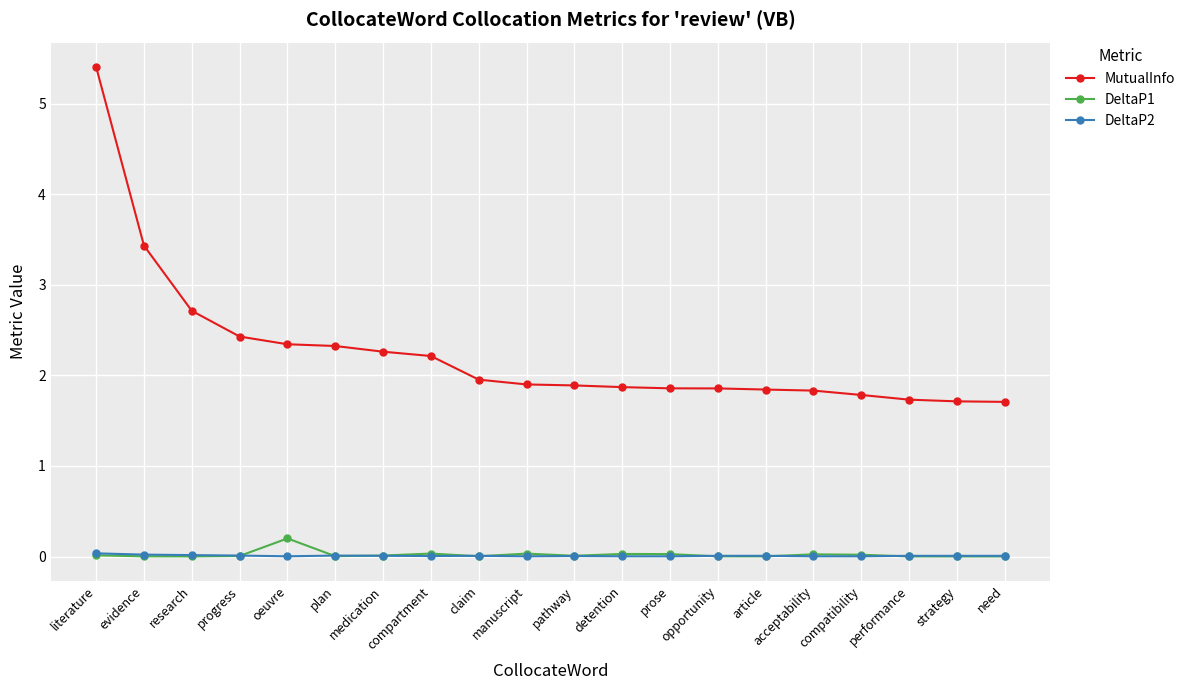

Which series has the largest total across all categories?

MutualInfo